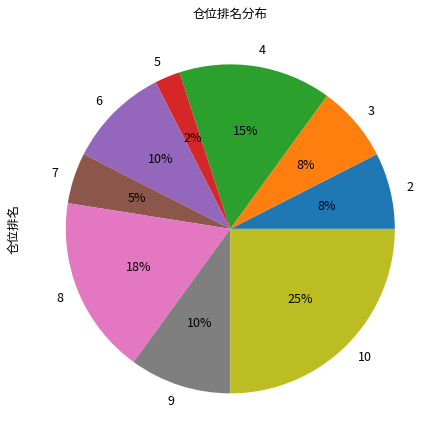

What is the largest slice in the pie chart?

10